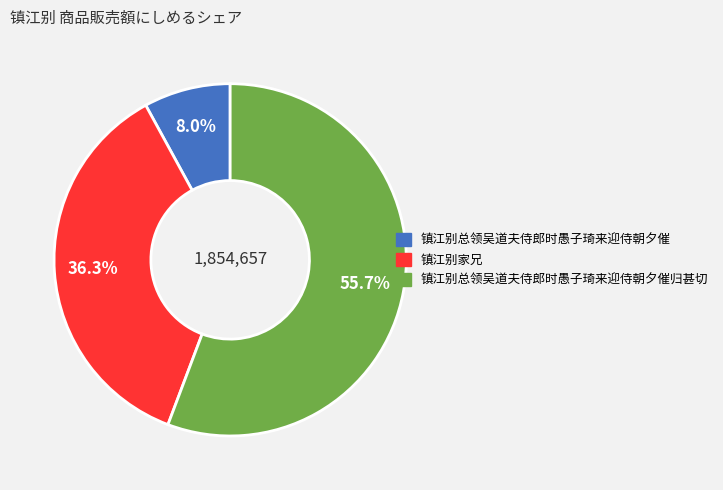

Is there any slice that represents more than half of the pie?

Yes